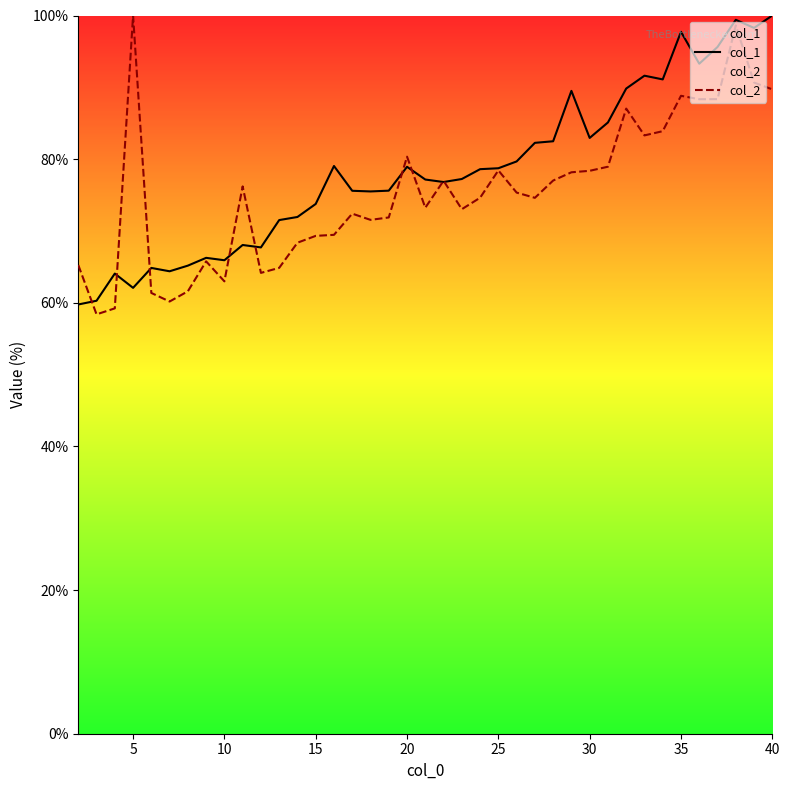

True or false: col_1 and col_2 cross at least once.

True